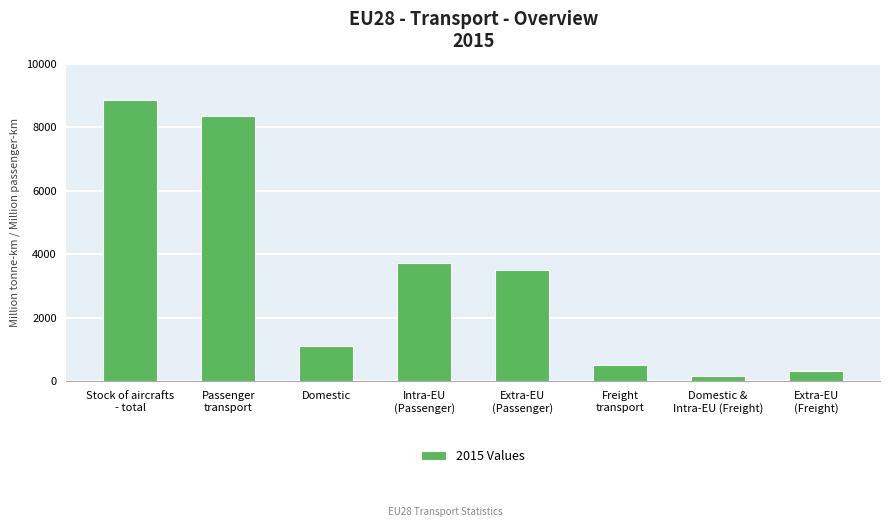

List the labels in order of value, largest first.

Stock of aircrafts
- total, Passenger
transport, Intra-EU
(Passenger), Extra-EU
(Passenger), Domestic, Freight
transport, Extra-EU
(Freight), Domestic &
Intra-EU (Freight)